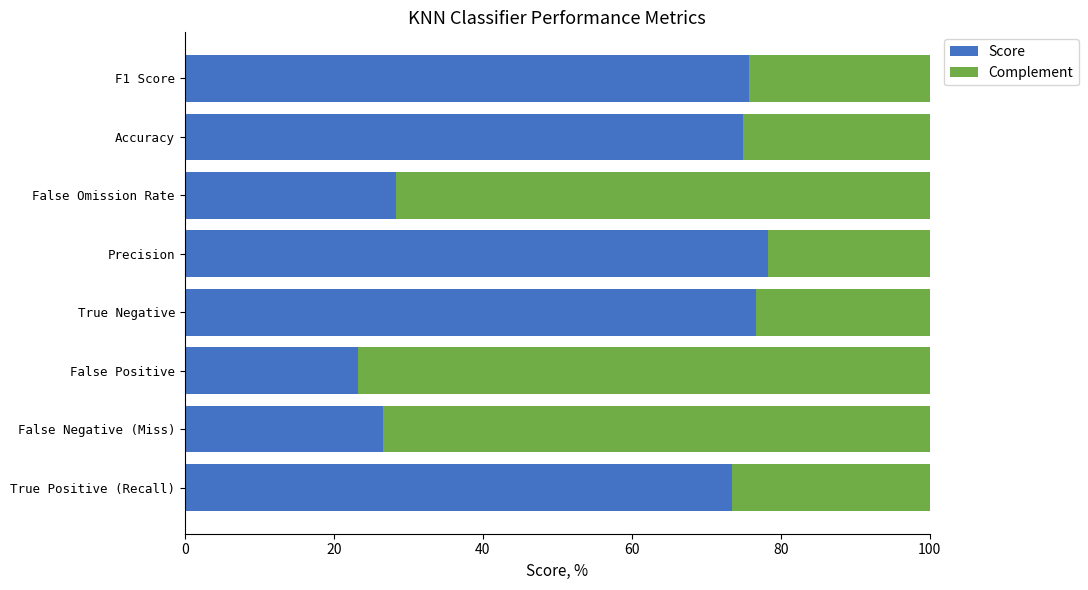

Is it true that Score equals 33.1 at Accuracy?

False